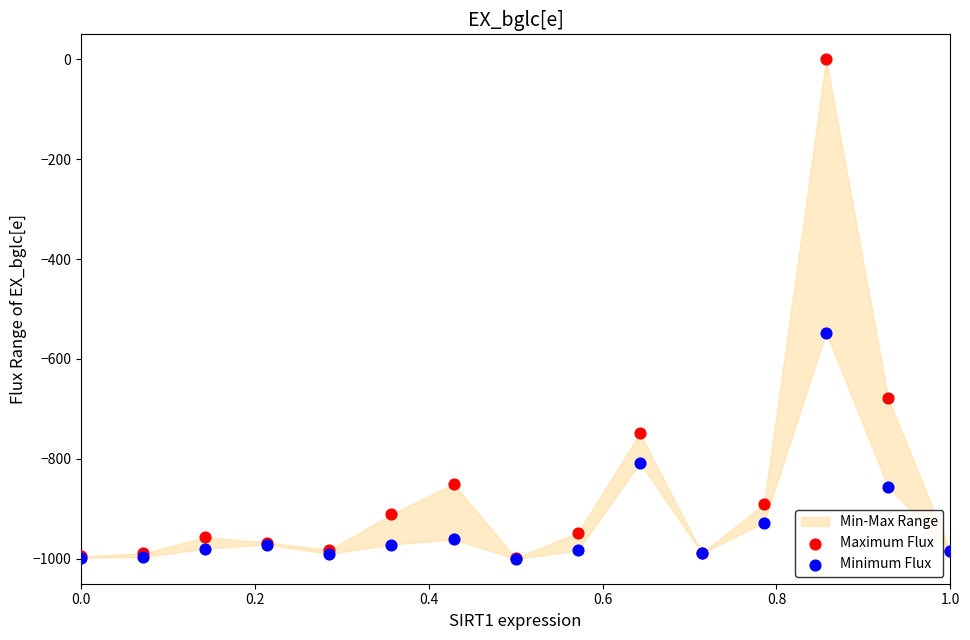

In the Maximum Flux series, what Y value is closest to -499?

-679.1